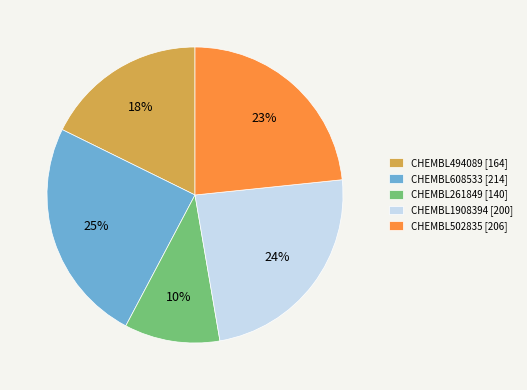

Is there any slice that represents more than half of the pie?

No